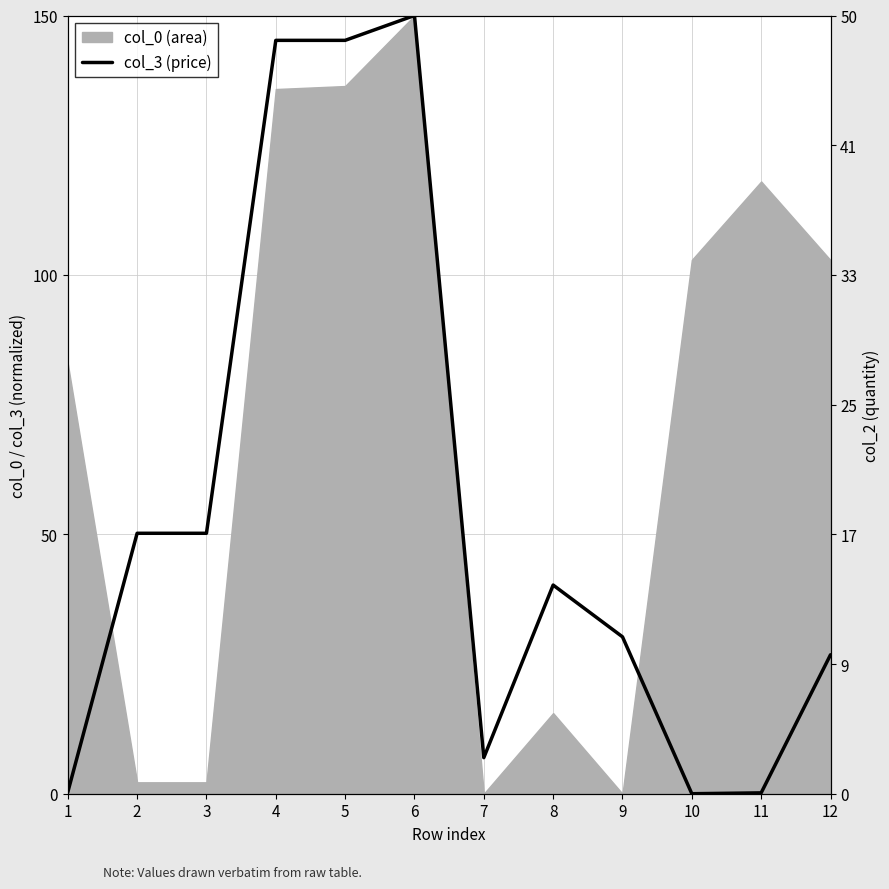

What is the value of the col_3 (price) point at the 9th from the left?

30.2